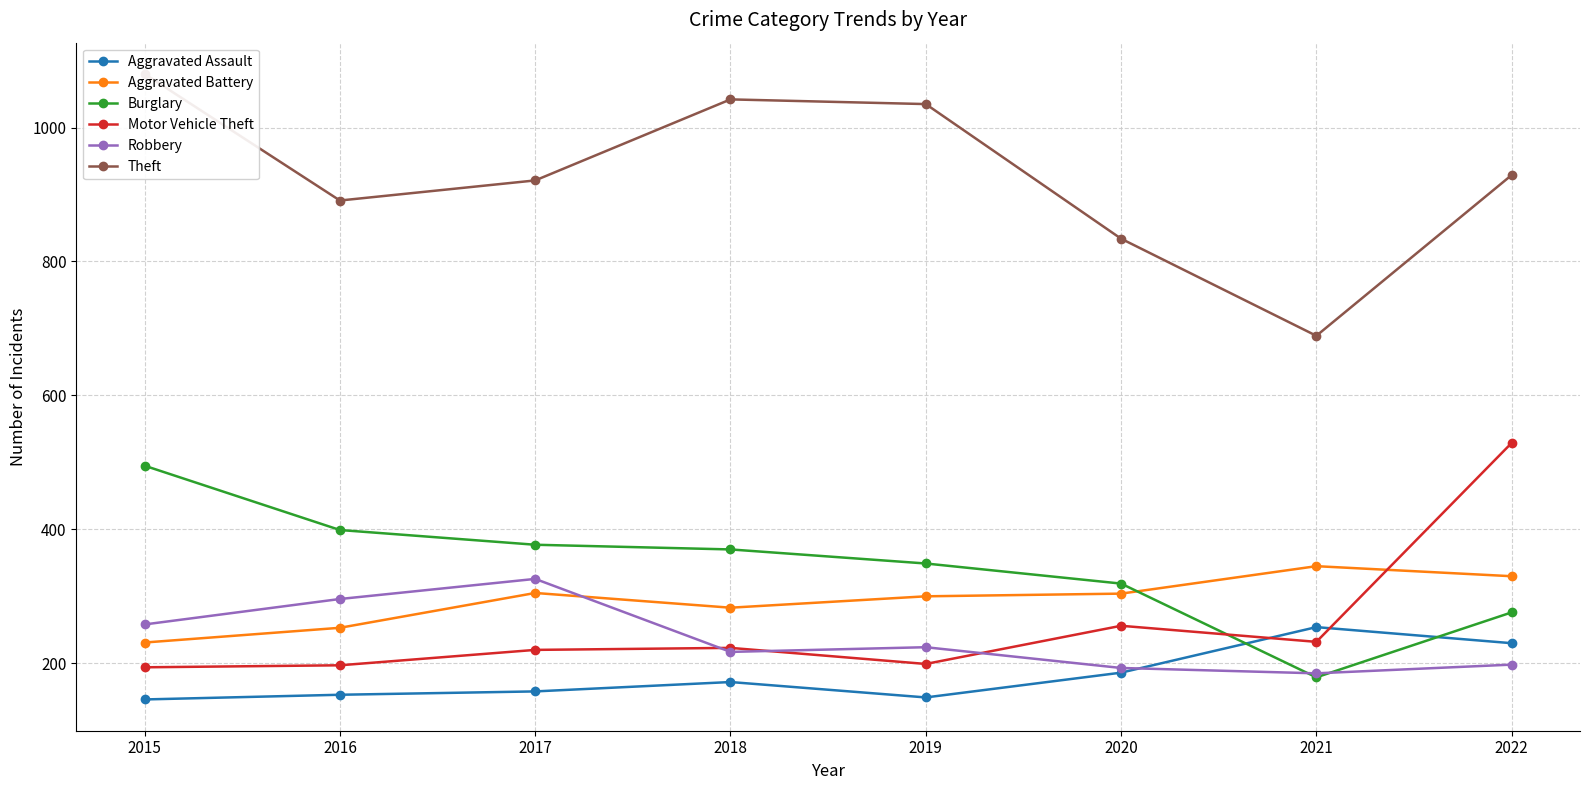

At which category does Motor Vehicle Theft reach its first local peak?

2018